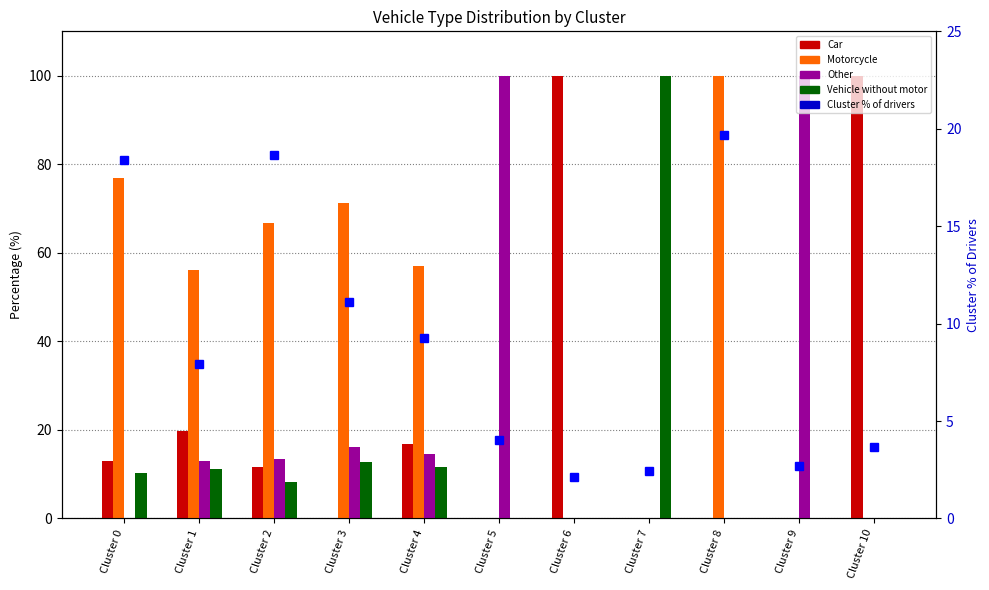

Where does the Cluster % of drivers series first go above 7?

Cluster 0